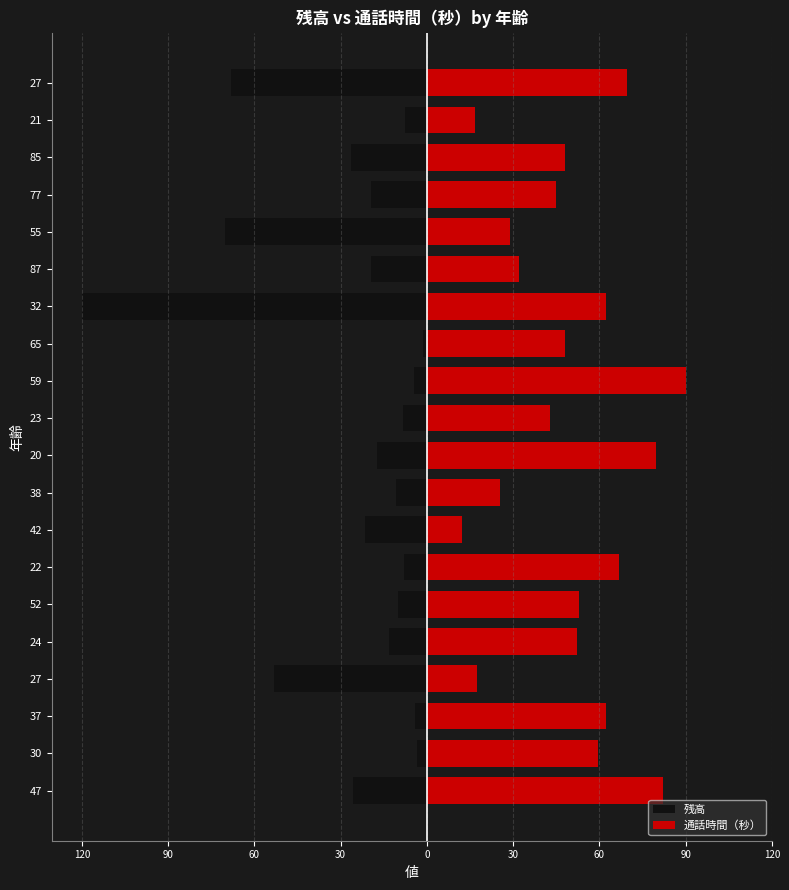

What are all the series names shown in the legend?

残高, 通話時間（秒）